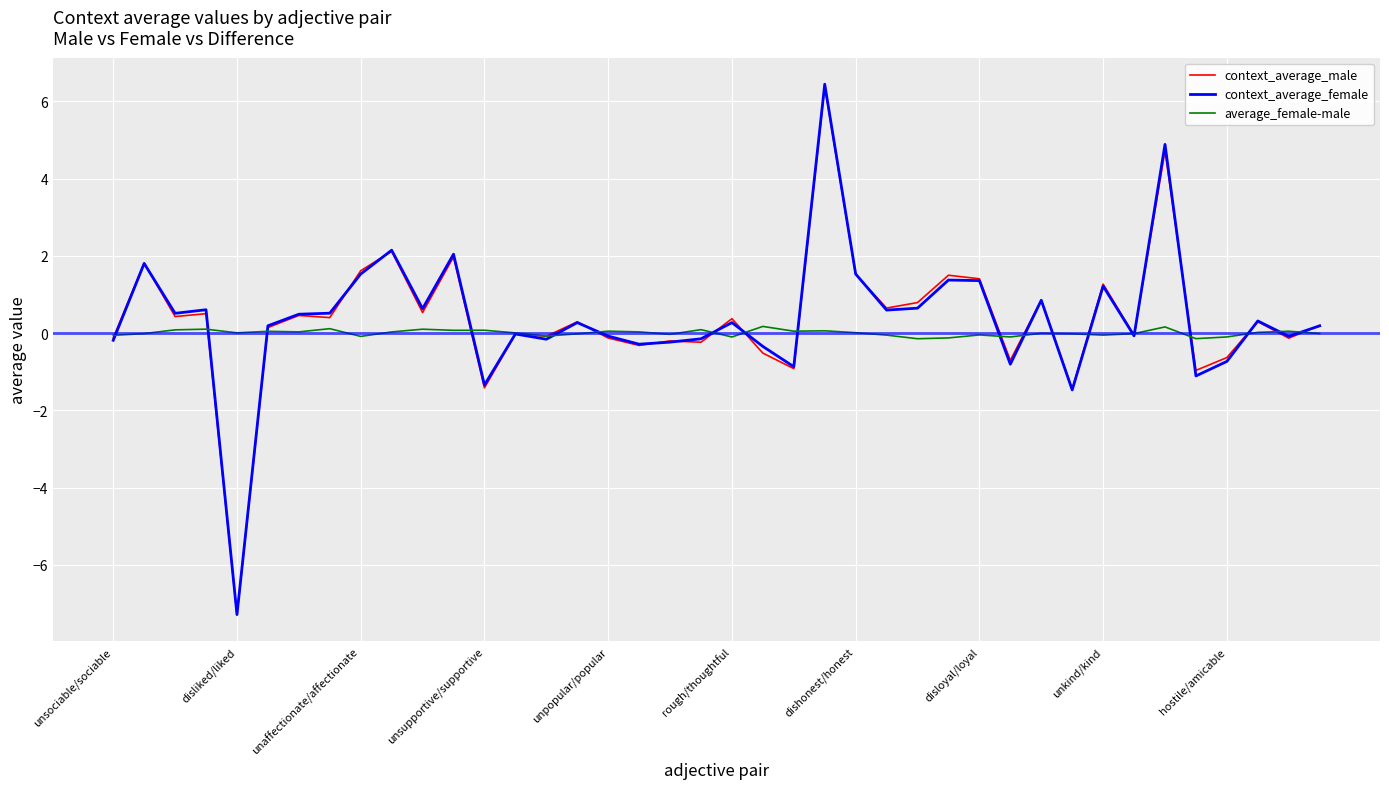

Does the chart have visible grid lines?

Yes